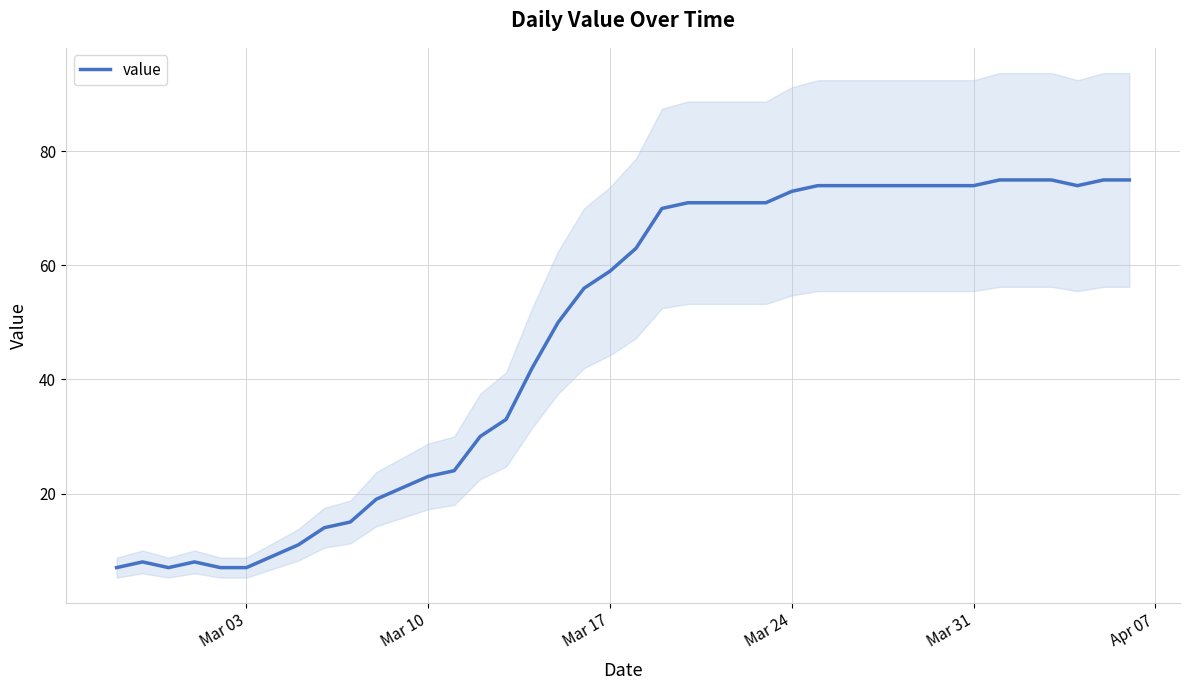

What is the minimum value for value?

7